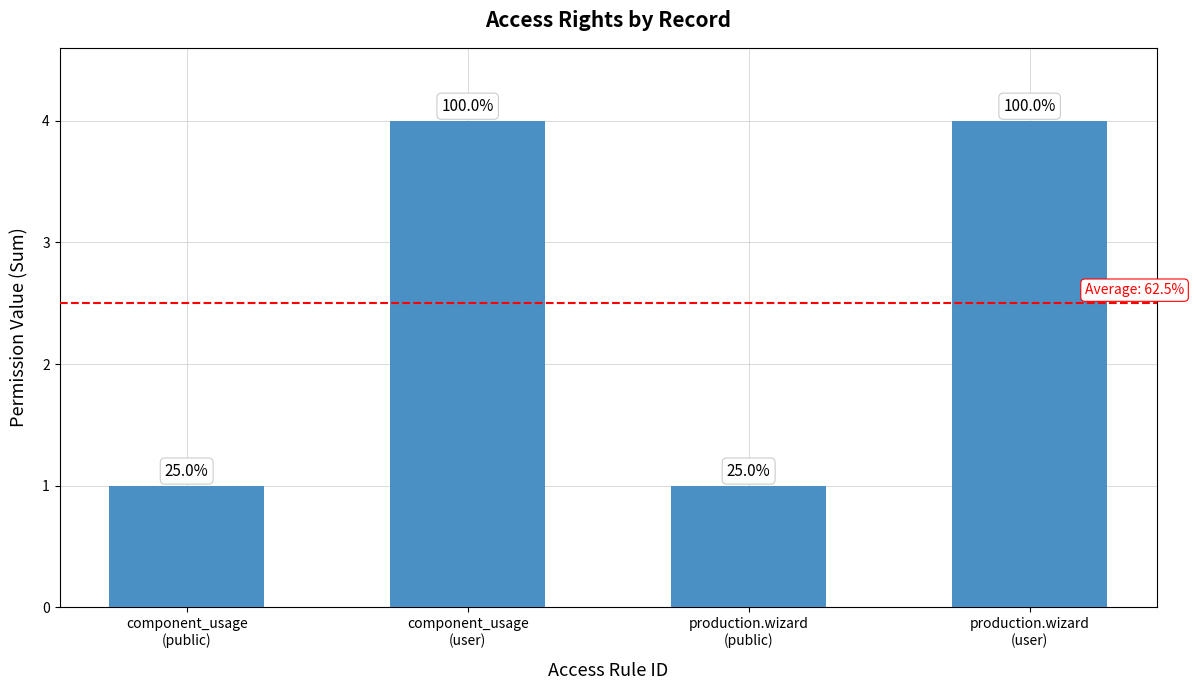

True or false: the data shows 1 at production.wizard
(public).

True